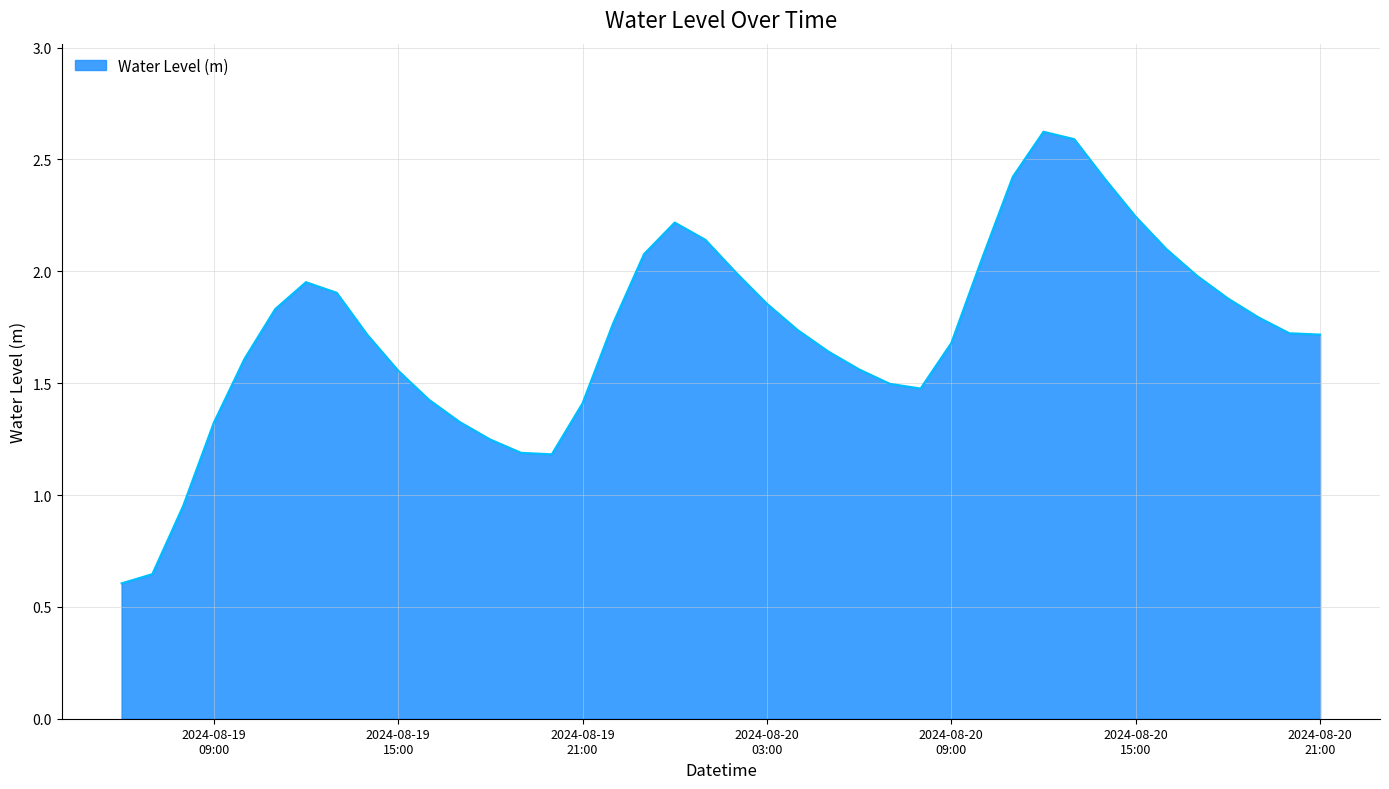

What is the maximum value shown in the chart?

2.6